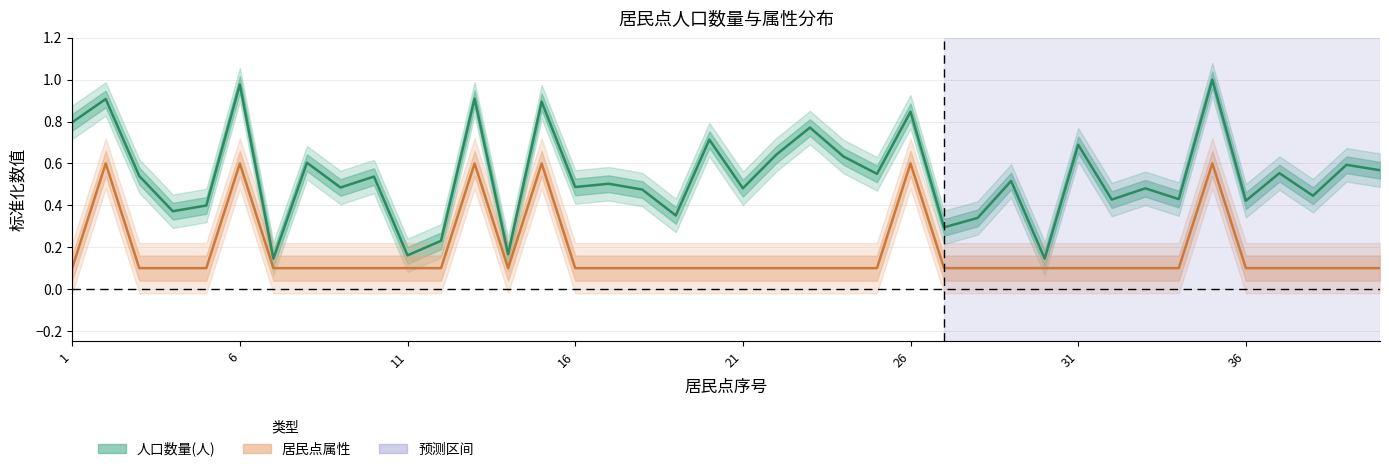

Reading left to right, list all the values displayed in this chart.

人口数量(人): 1=0.8	2=0.9	3=0.5	4=0.4	5=0.4	6=1.0	7=0.1	8=0.6	9=0.5	10=0.5	11=0.2	12=0.2	13=0.9	14=0.2	15=0.9	16=0.5	17=0.5	18=0.5	19=0.4	20=0.7	21=0.5	22=0.6	23=0.8	24=0.6	25=0.6	26=0.8	27=0.3	28=0.3	29=0.5	30=0.1	31=0.7	32=0.4	33=0.5	34=0.4	35=1.0	36=0.4	37=0.6	38=0.4	39=0.6	40=0.6
居民点属性: 1=0.1	2=0.6	3=0.1	4=0.1	5=0.1	6=0.6	7=0.1	8=0.1	9=0.1	10=0.1	11=0.1	12=0.1	13=0.6	14=0.1	15=0.6	16=0.1	17=0.1	18=0.1	19=0.1	20=0.1	21=0.1	22=0.1	23=0.1	24=0.1	25=0.1	26=0.6	27=0.1	28=0.1	29=0.1	30=0.1	31=0.1	32=0.1	33=0.1	34=0.1	35=0.6	36=0.1	37=0.1	38=0.1	39=0.1	40=0.1